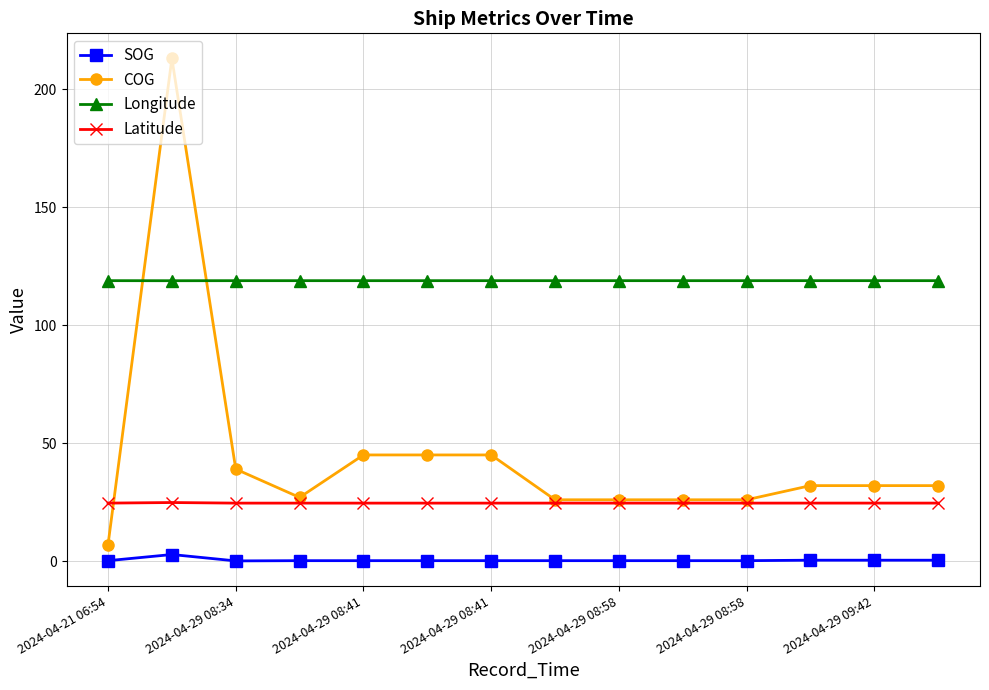

True or false: SOG and Longitude intersect in this chart.

False